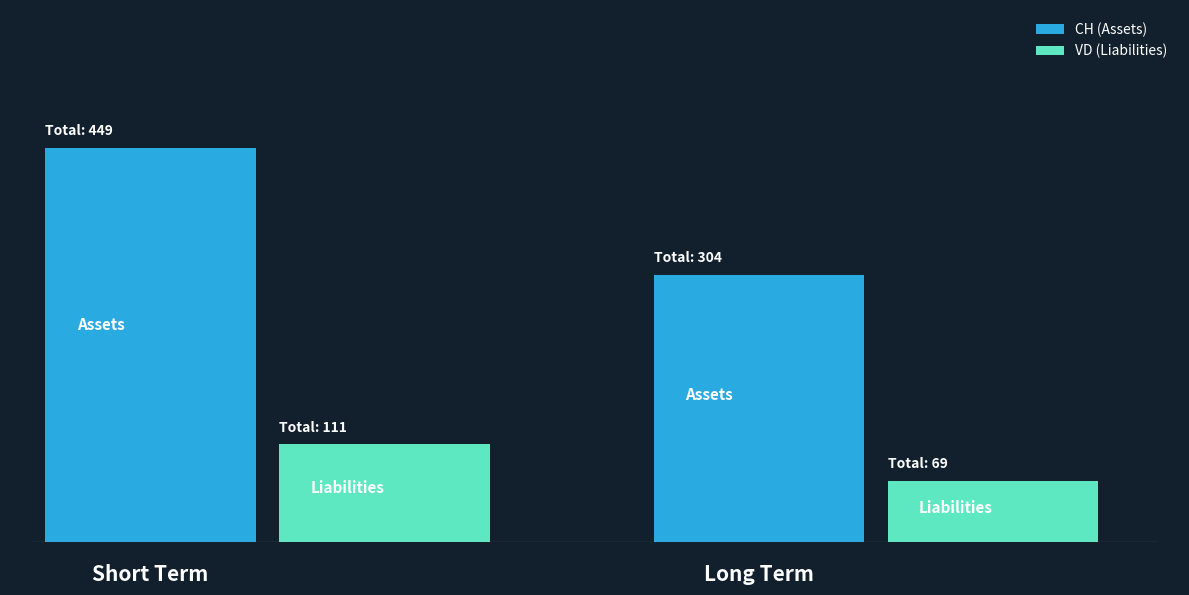

The value of ZH at 2020-07-03 is -5. True or false?

False